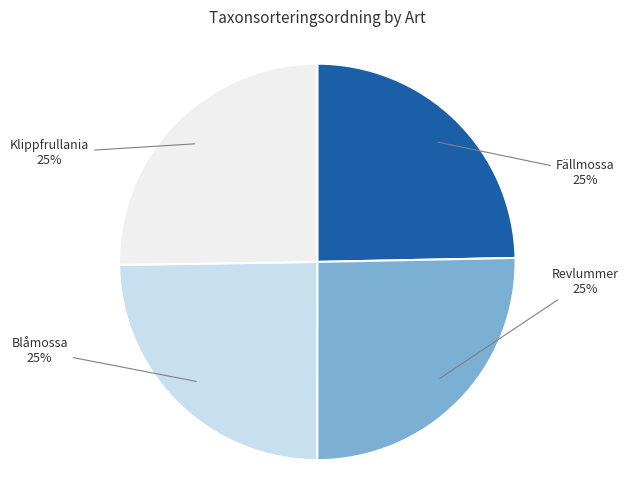

Is there any slice that represents more than half of the pie?

No